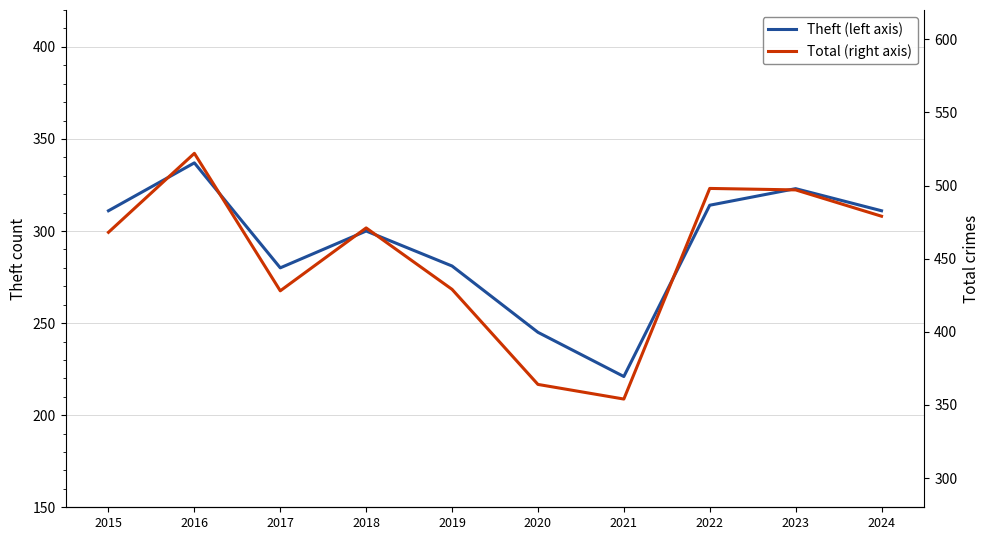

What is the highest value of the Total (right axis) series?

522